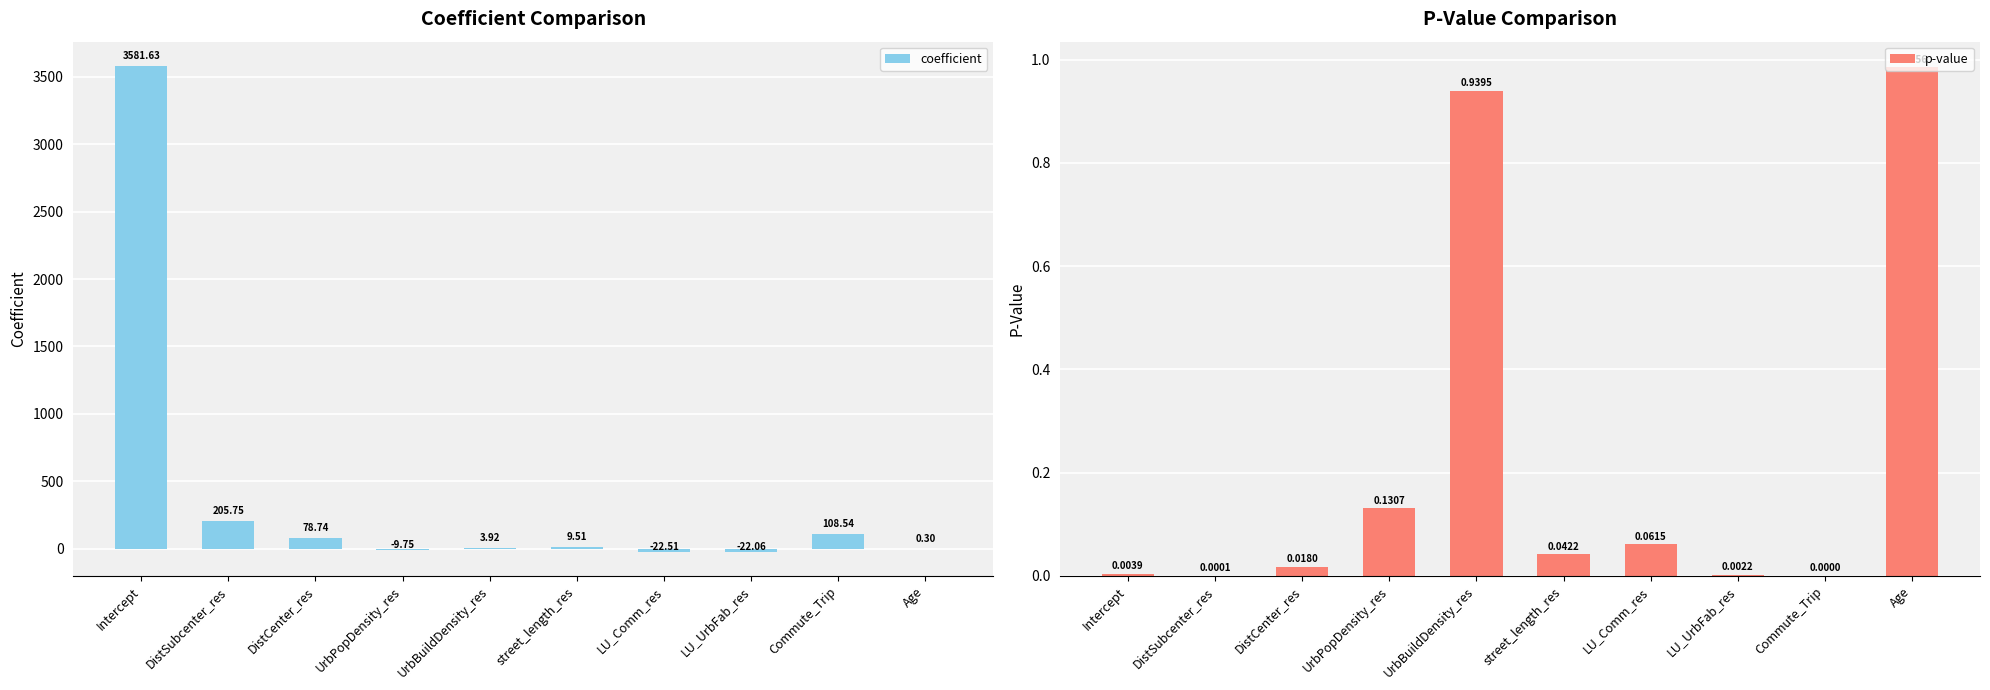

Reading left to right, transcribe all the data shown in this chart.

coefficient: 3581.6	205.8	78.7	-9.7	3.9	9.5	-22.5	-22.1	108.5	0.3
p-value: 0.0	0.0	0.0	0.1	0.9	0.0	0.1	0.0	0.0	1.0